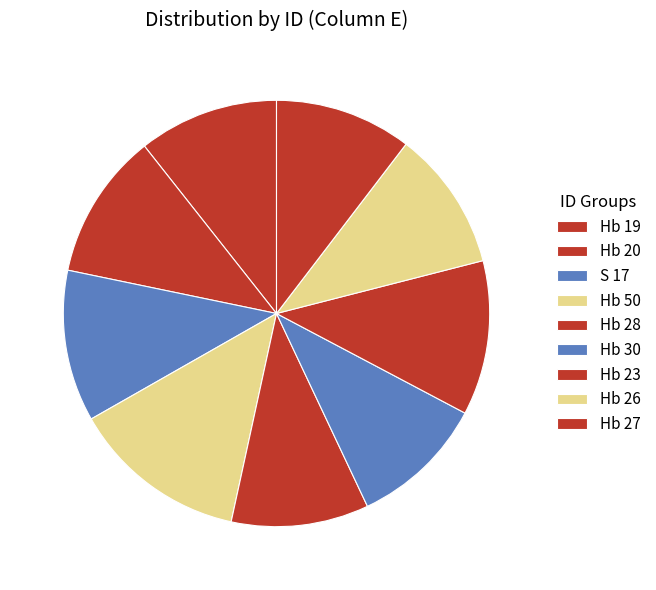

Rank the categories by value from lowest to highest.

Hb 30, Hb 27, Hb 28, Hb 26, Hb 19, Hb 20, S 17, Hb 23, Hb 50